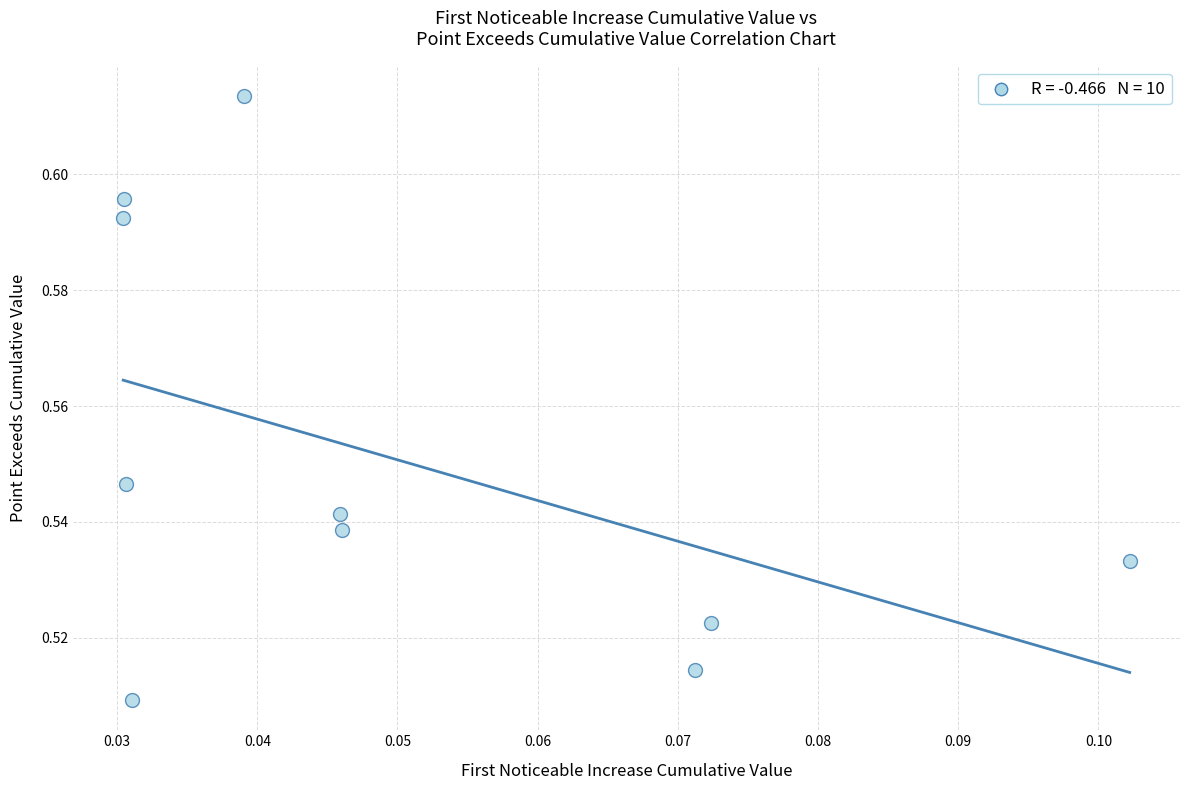

How many points are shown in the scatter plot?

10